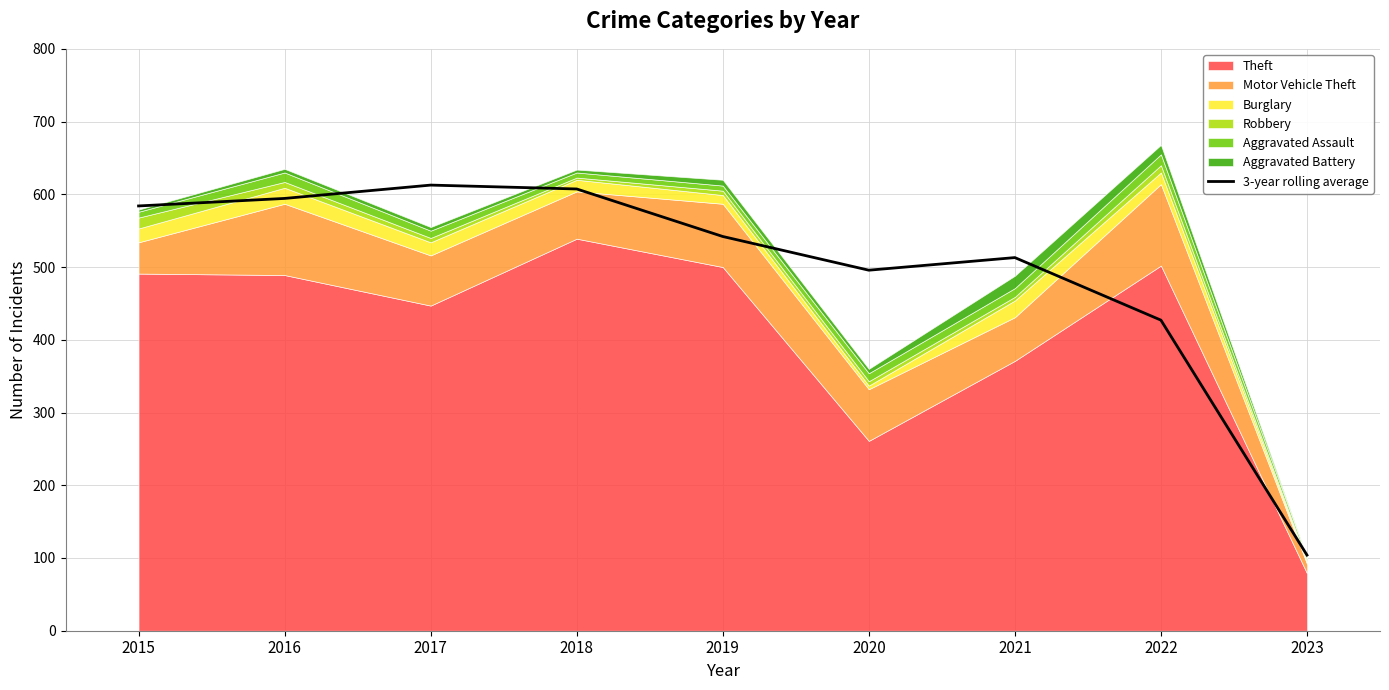

How many values are below 542?

4